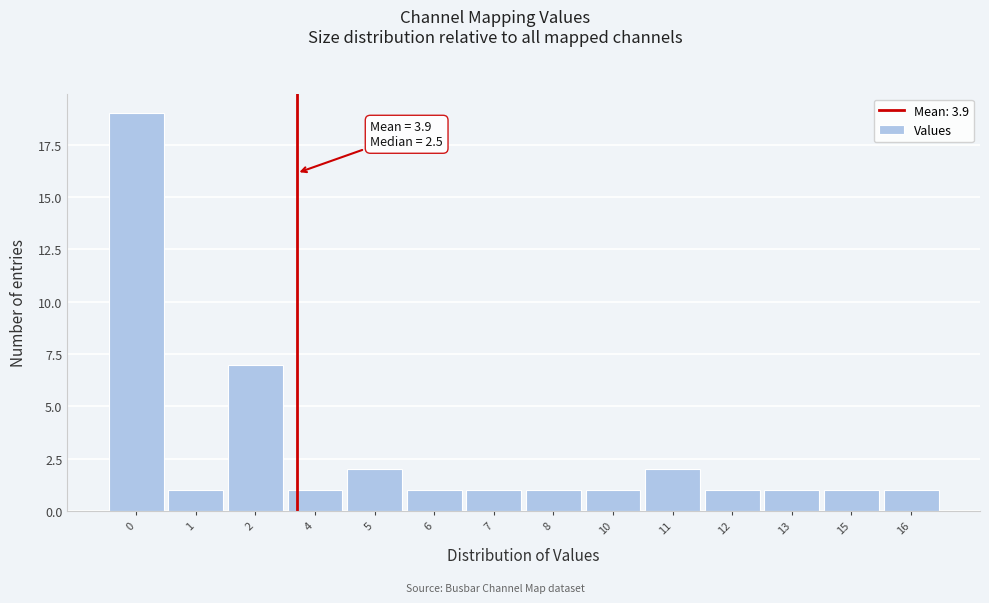

Reading left to right, extract all data points from this chart.

19	1	7	1	2	1	1	1	1	2	1	1	1	1